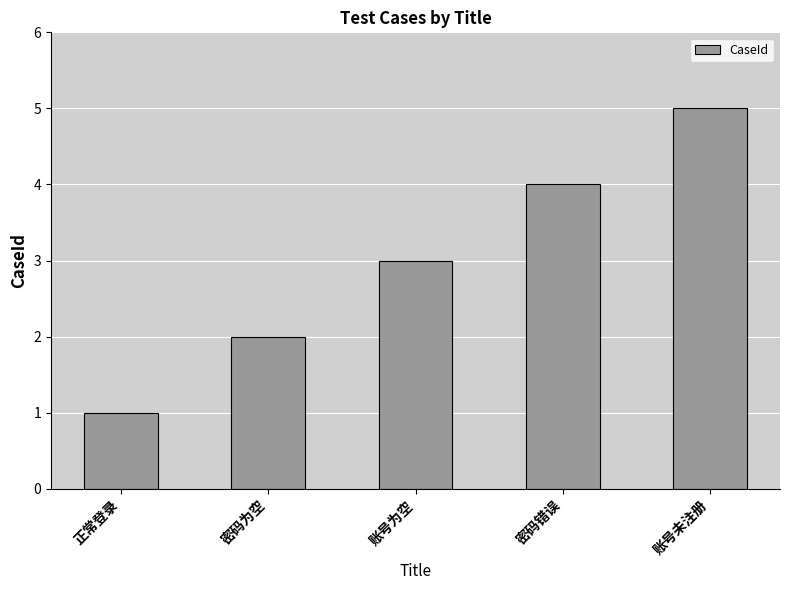

Read the value at 密码错误.

4